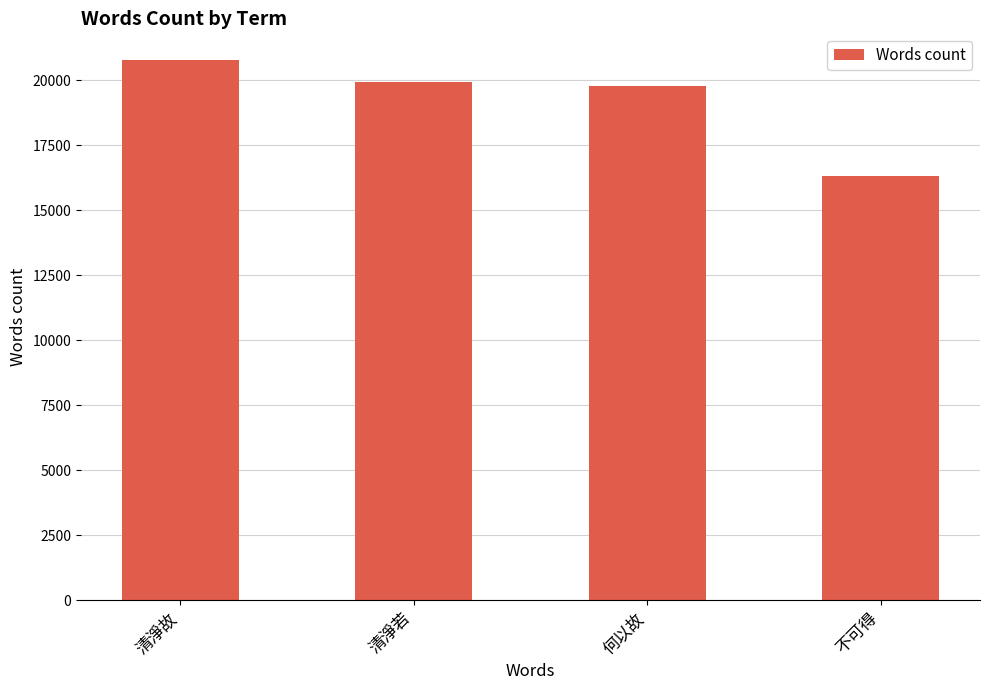

Which category has the lowest value across all series?

不可得